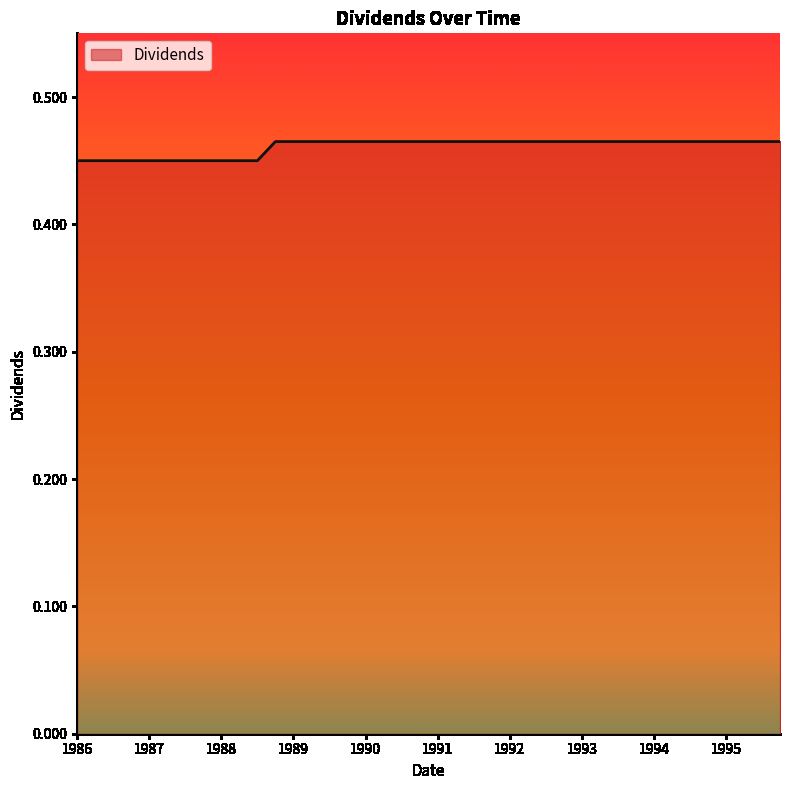

Is it true that the value at 1995 is 0.7?

False